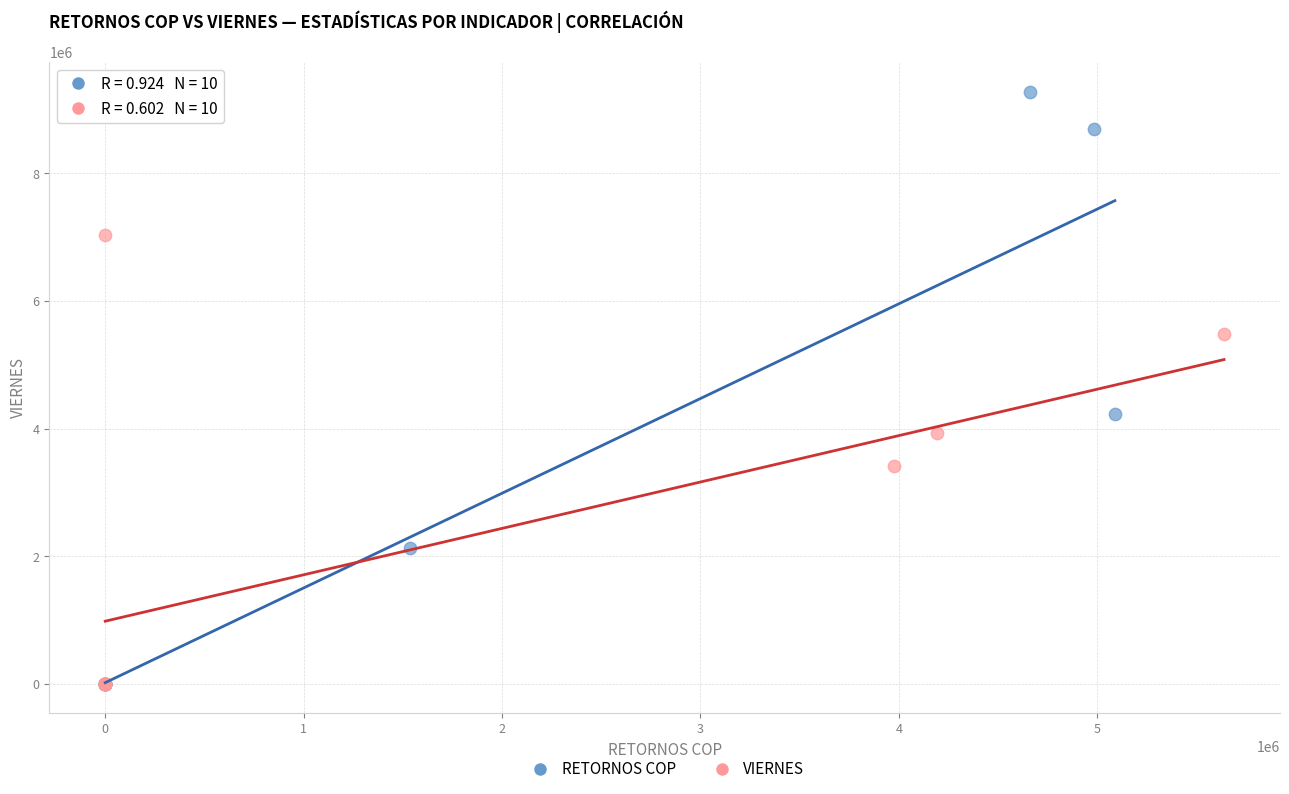

Which series has the widest spread of Y values?

RETORNOS COP